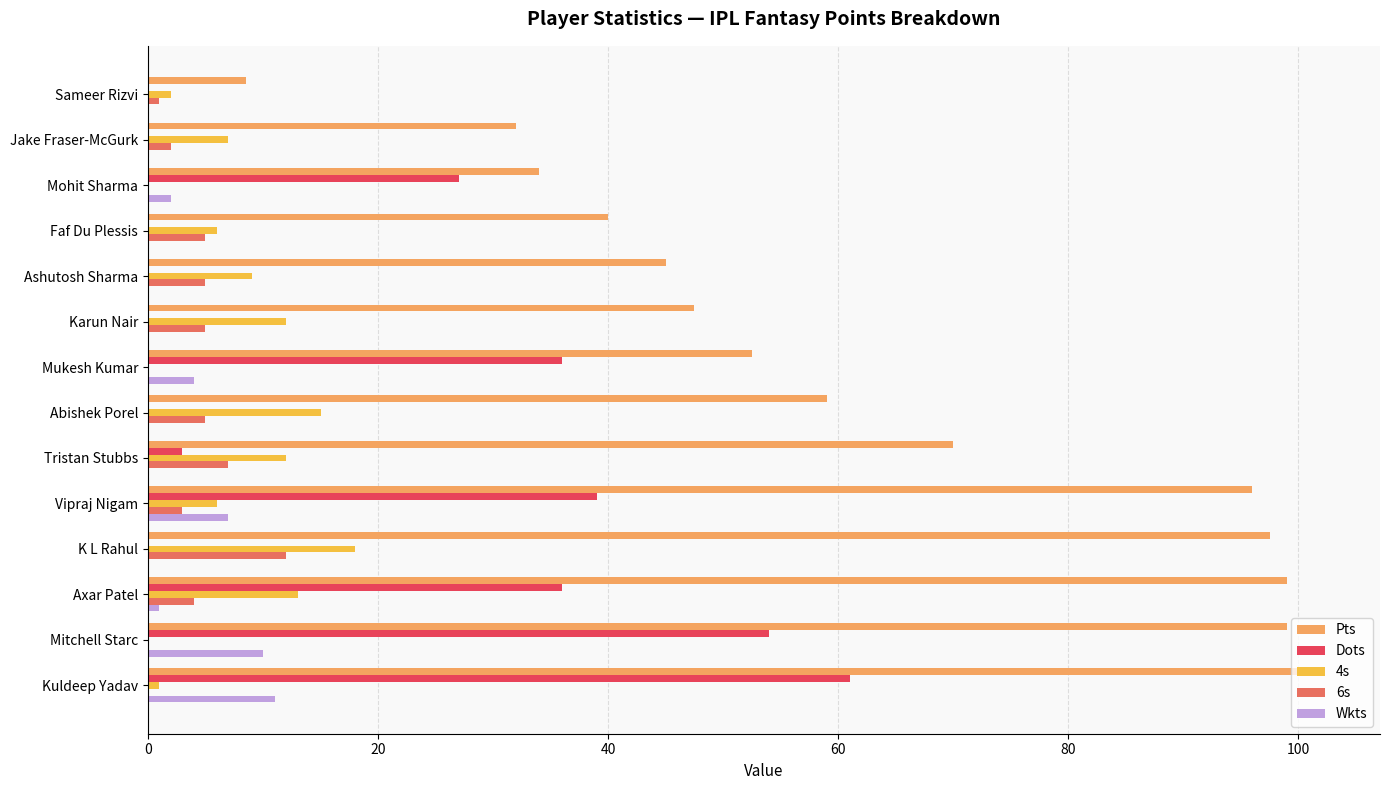

What is the sum of the Dots values at Tristan Stubbs and Abishek Porel?

3.0